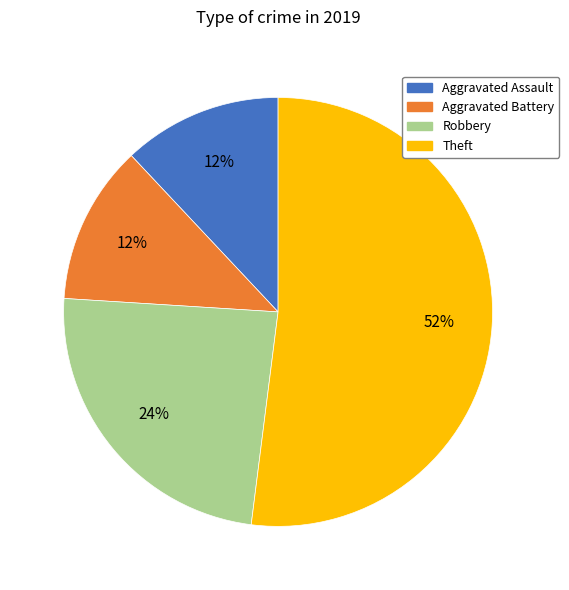

What is the largest slice in the pie chart?

Theft